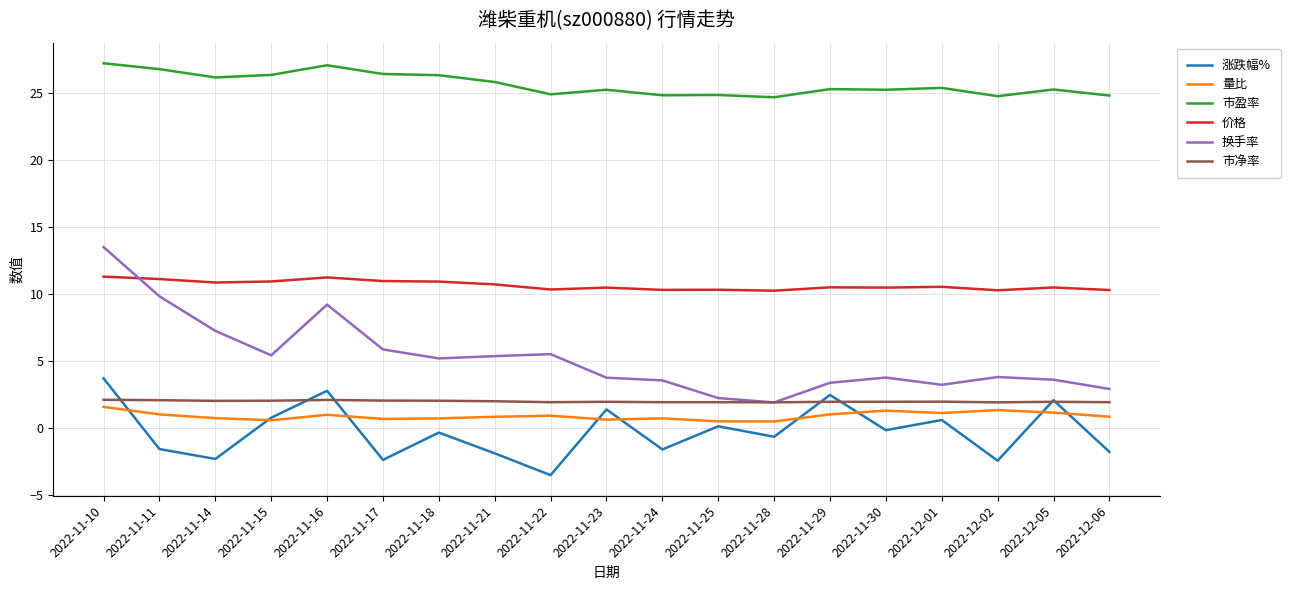

Which series has the largest range (max minus min)?

换手率